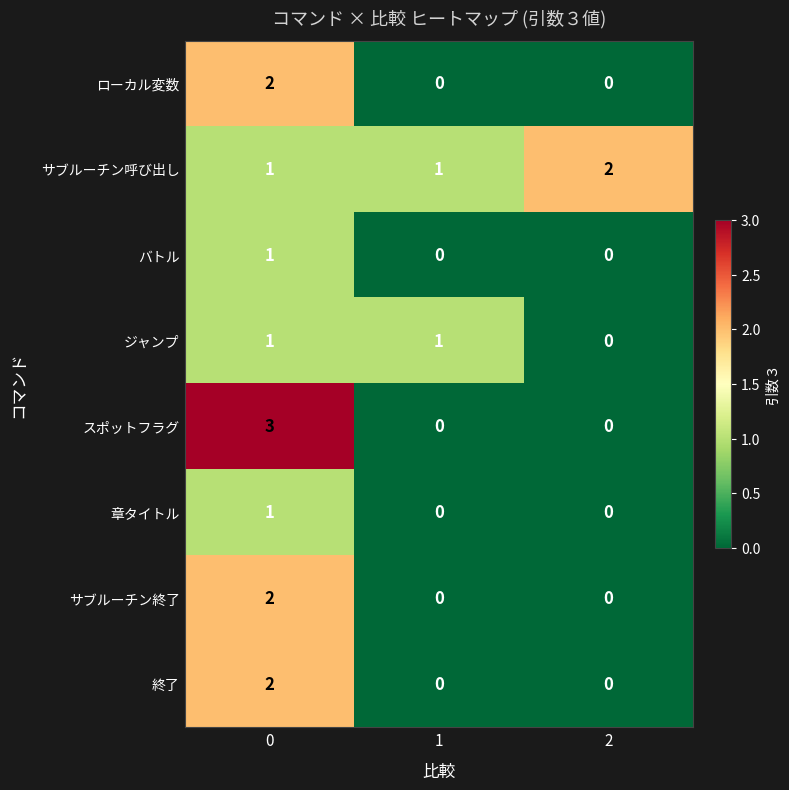

What is the maximum value for スポットフラグ?

3